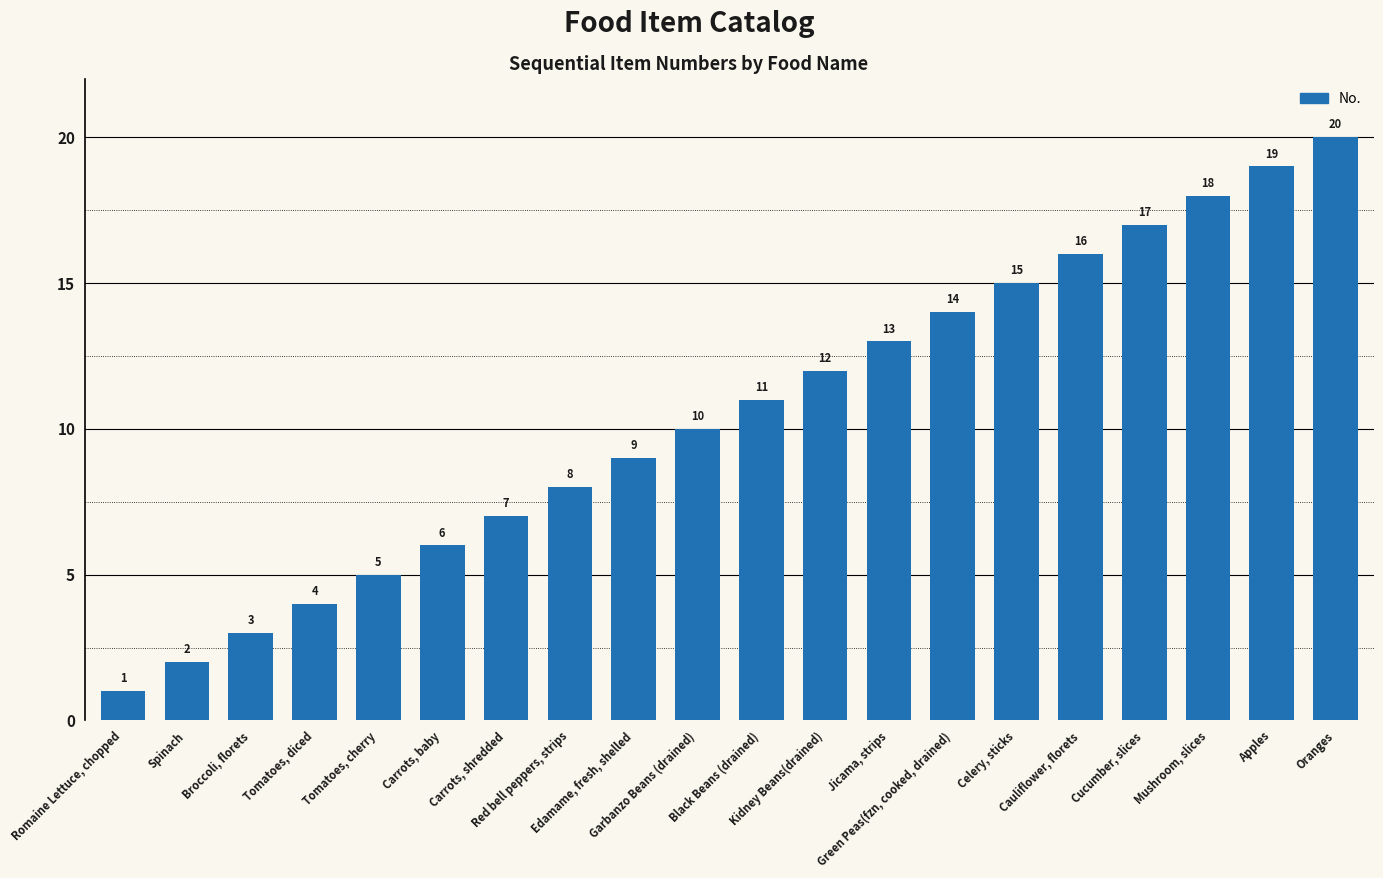

Reading right to left, transcribe all the data shown in this chart.

Oranges=20	Apples=19	Mushroom, slices=18	Cucumber, slices=17	Cauliflower, florets=16	Celery, sticks=15	Green Peas(fzn, cooked, drained)=14	Jicama, strips=13	Kidney Beans(drained)=12	Black Beans (drained)=11	Garbanzo Beans (drained)=10	Edamame, fresh, shelled=9	Red bell peppers, strips=8	Carrots, shredded=7	Carrots, baby=6	Tomatoes, cherry=5	Tomatoes, diced=4	Broccoli, florets=3	Spinach=2	Romaine Lettuce, chopped=1